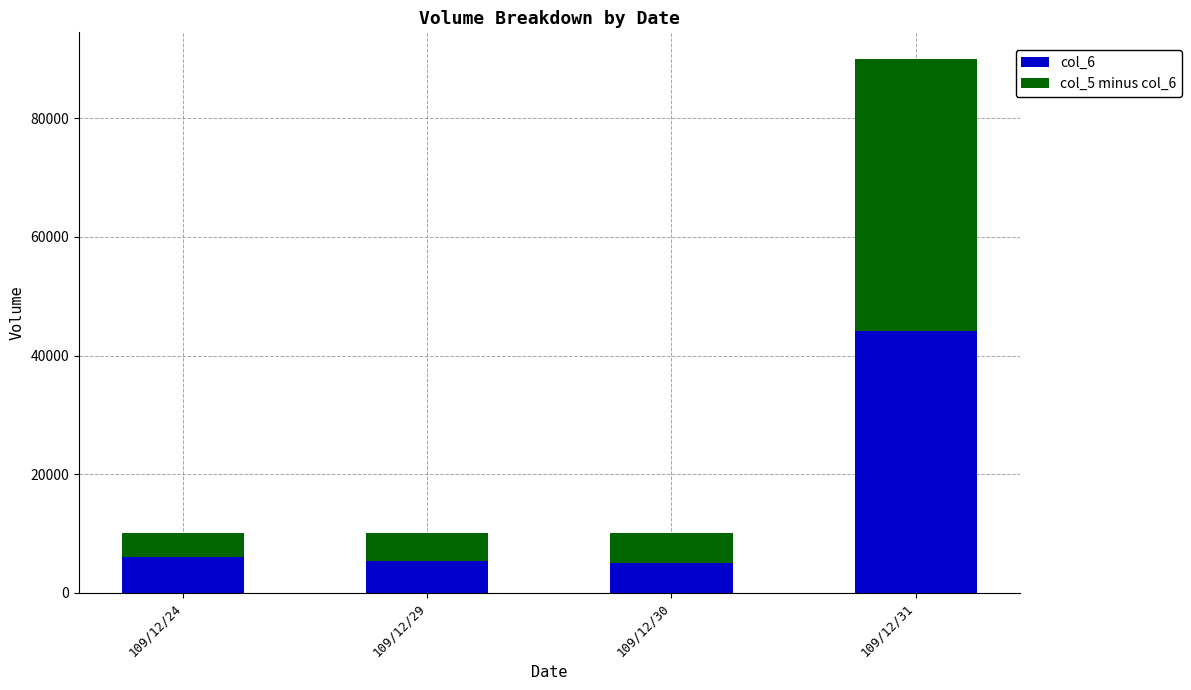

What are all the series names shown in the legend?

col_6, col_5 minus col_6